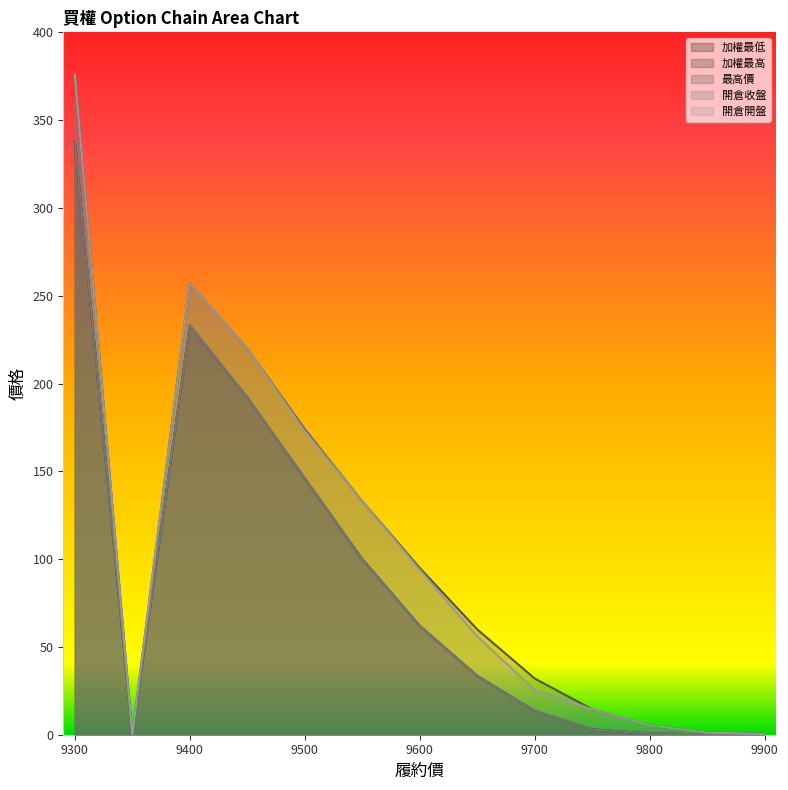

The 最高價 series shows 376.0 at 9300. True or false?

True